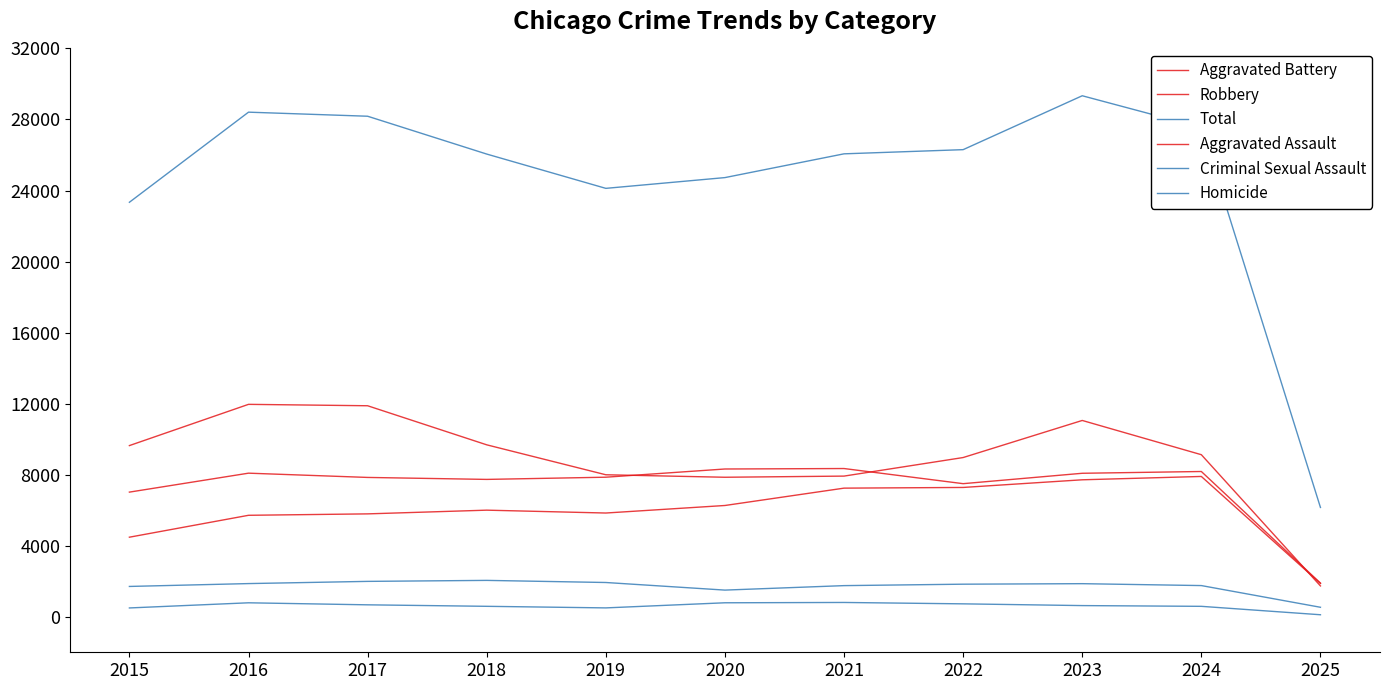

True or false: Total and Aggravated Battery cross at least once.

False